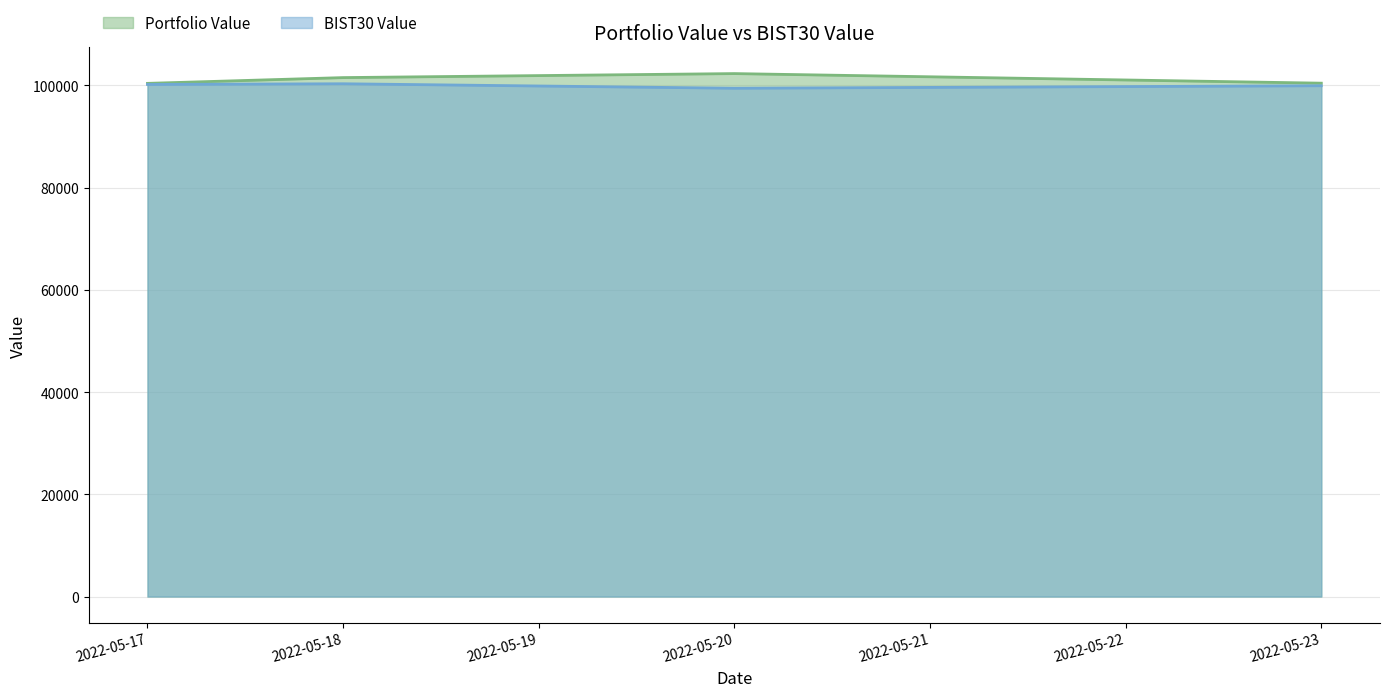

Is it true that BIST30 Value equals 134842.5 at 2022-05-23?

False